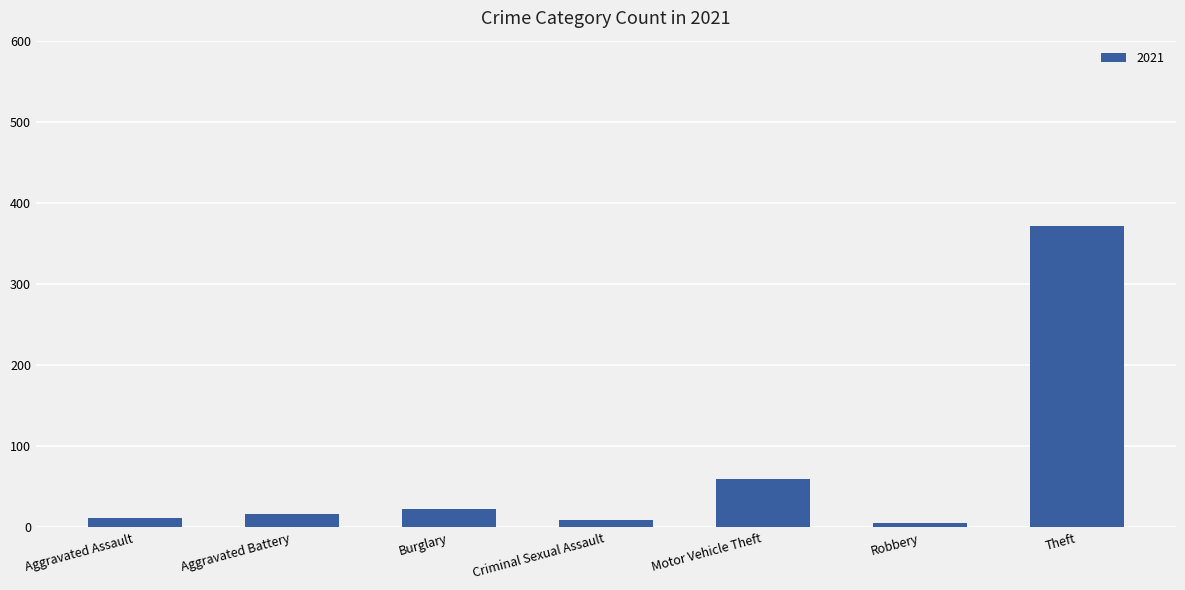

Which has a higher value, Burglary or Robbery?

Burglary